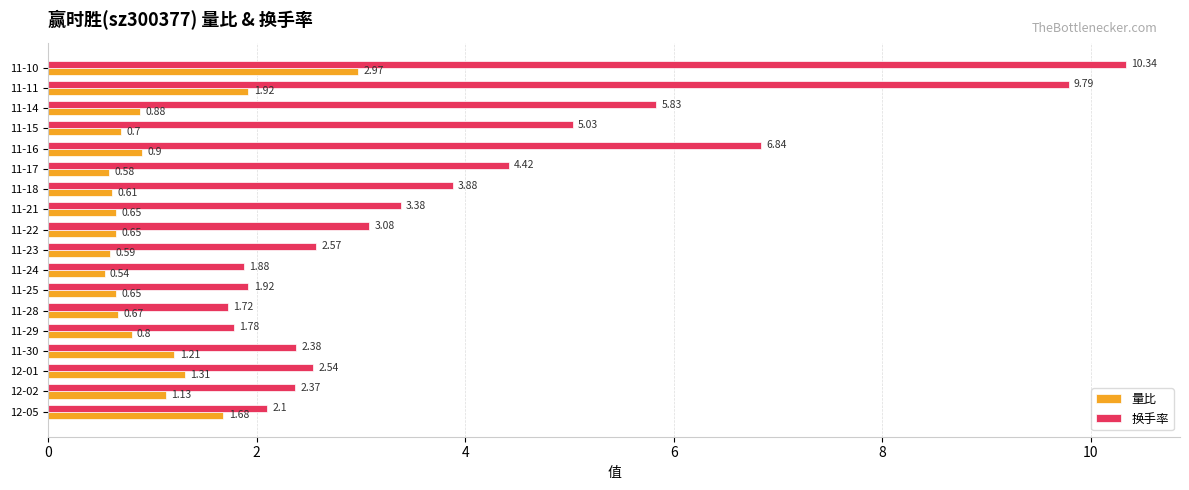

Rank the series by their average value, from lowest to highest.

量比, 换手率